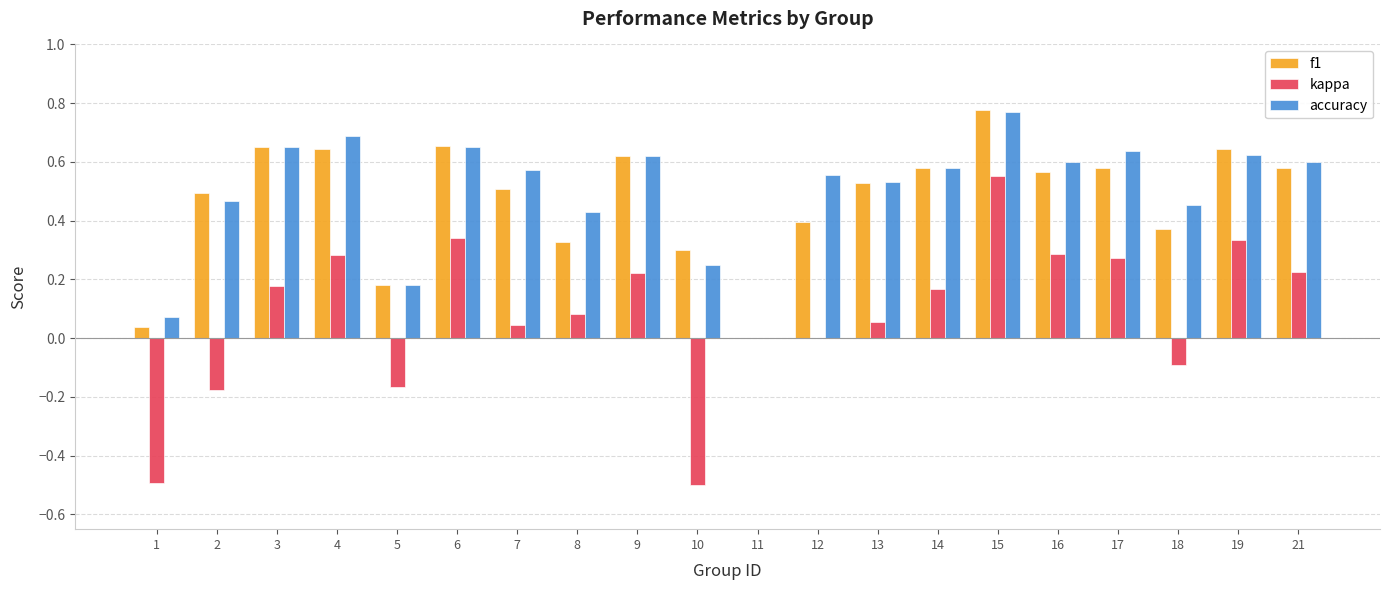

True or false: f1 has a value of 0.6 at 21.

True